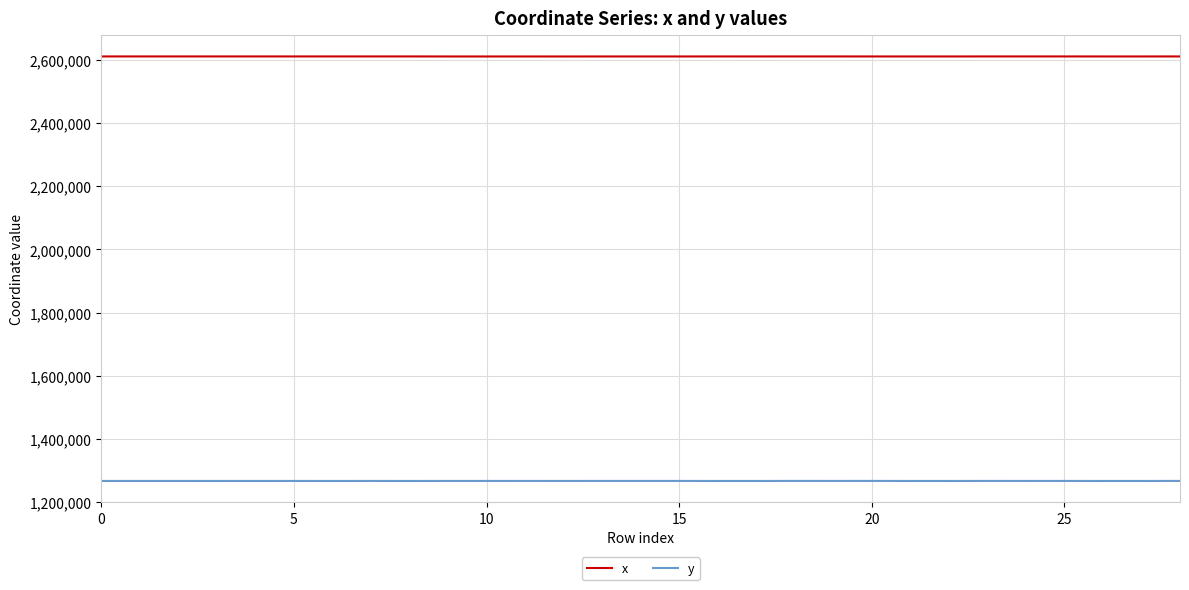

What is the smallest value displayed?

1267028.8